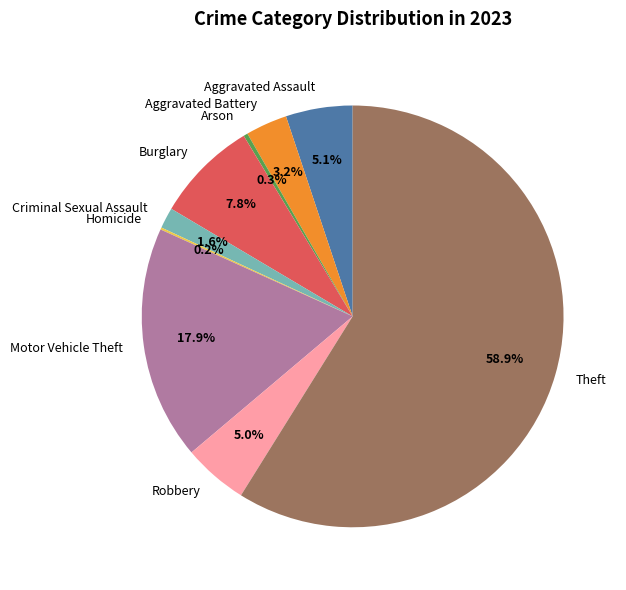

What is the majority slice?

Theft